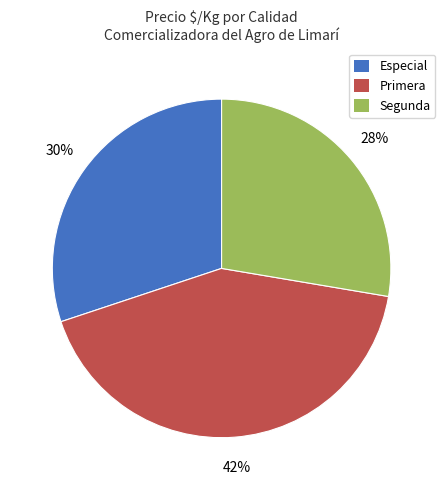

Do Primera and Especial together represent more than half of the pie?

Yes